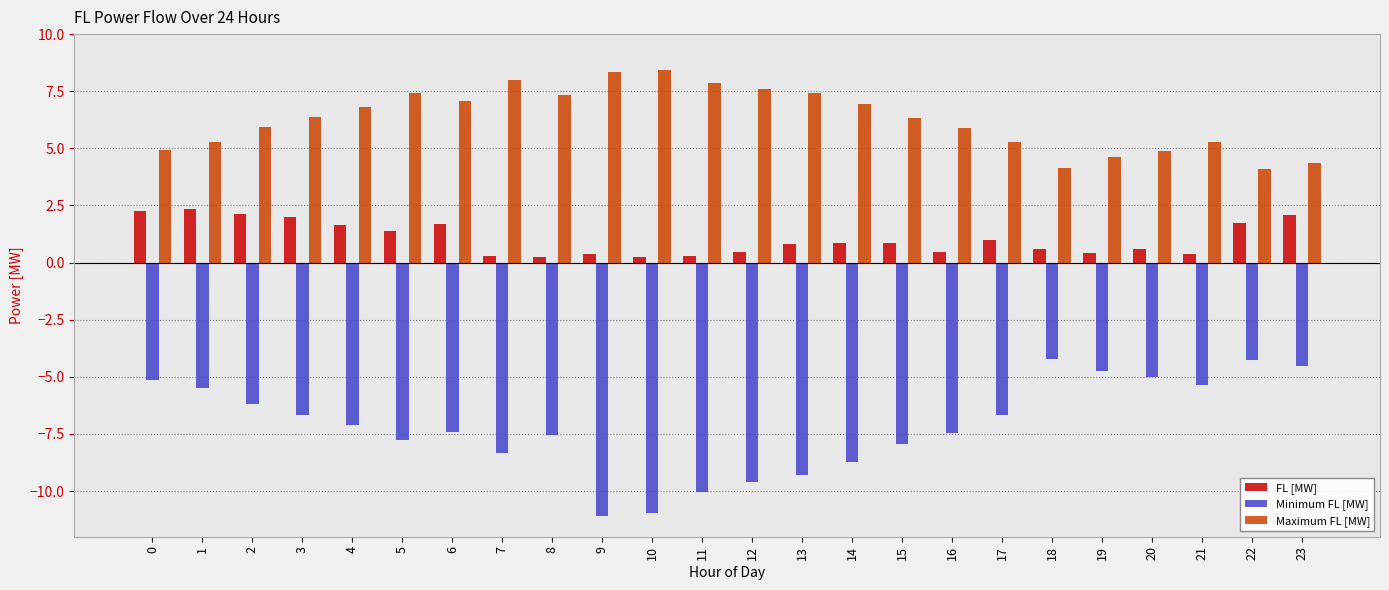

What is the smallest value displayed?

-11.1